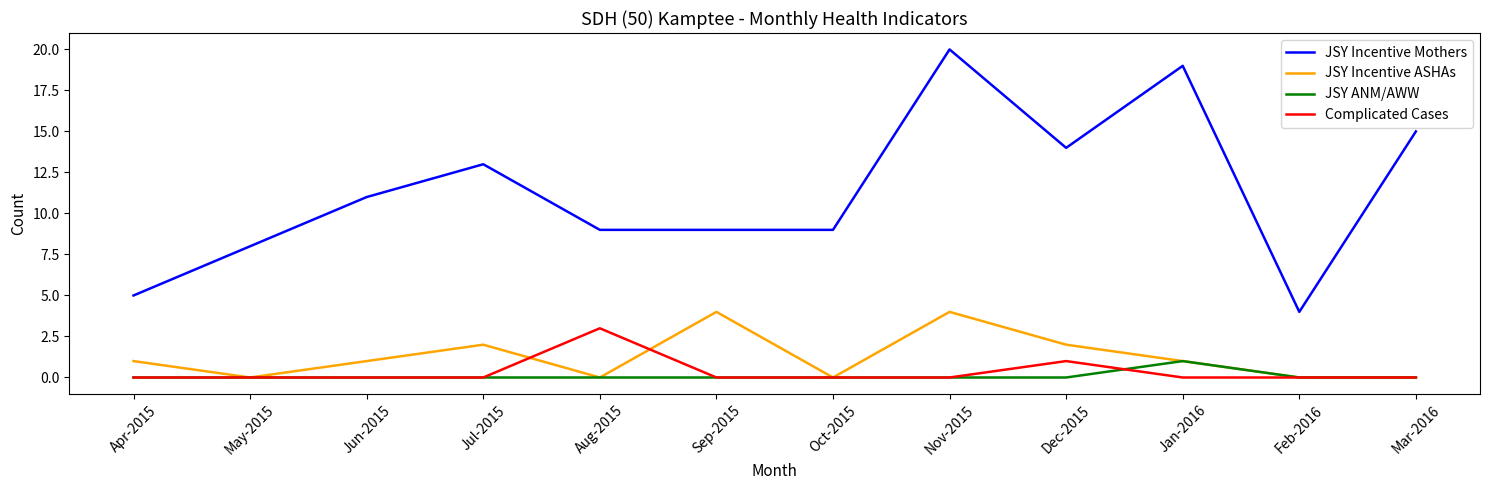

True or false: JSY Incentive ASHAs and JSY Incentive Mothers intersect in this chart.

False